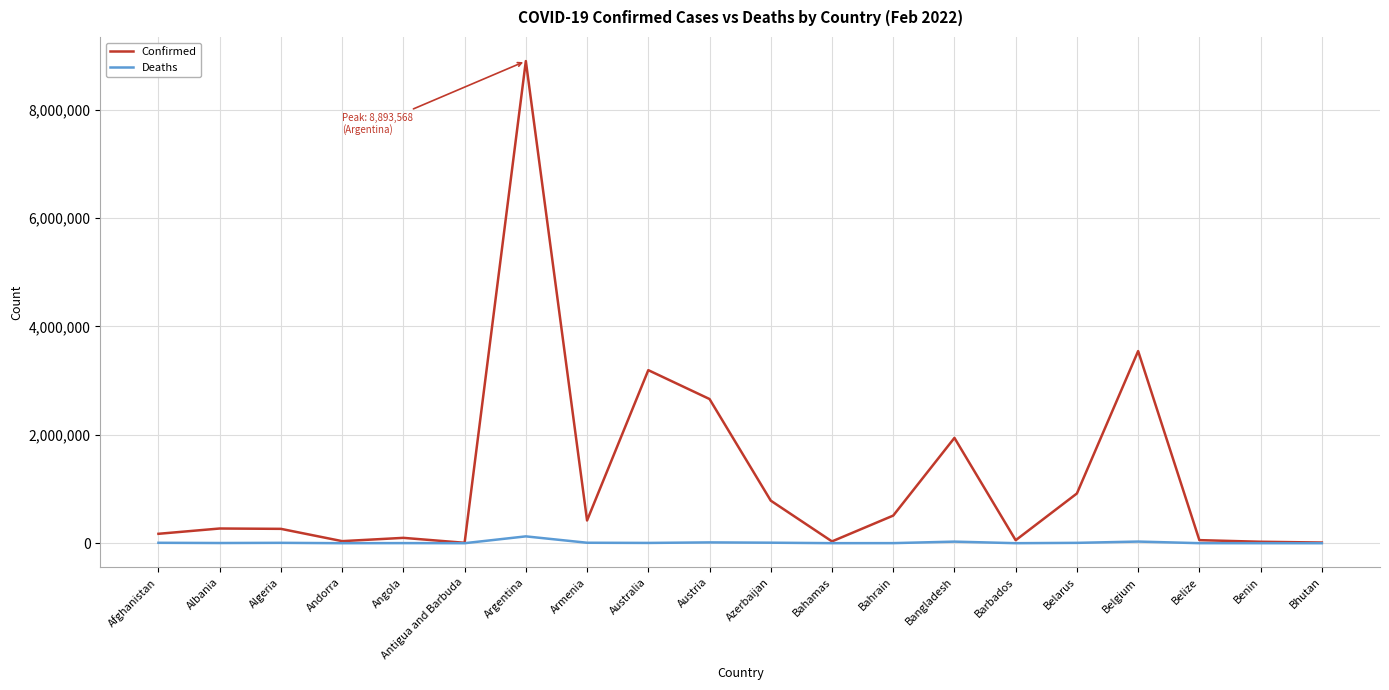

At which category does the chart reach its peak across all series?

Argentina